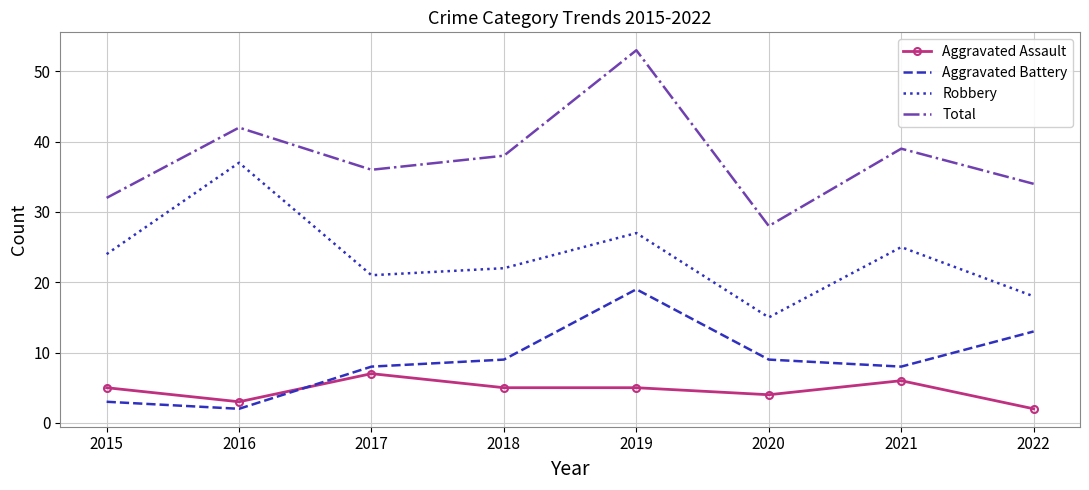

What is the average value of the Aggravated Assault series?

5